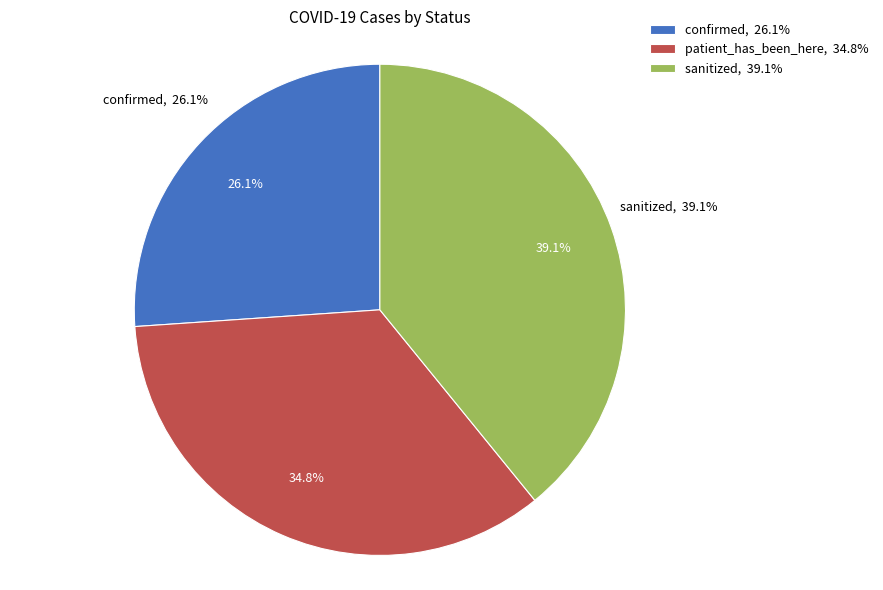

Which category has the biggest portion of the pie?

sanitized